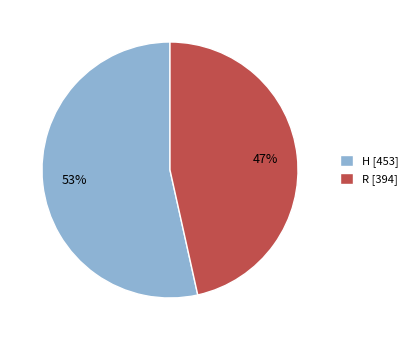

Count the number of slices in the pie.

2